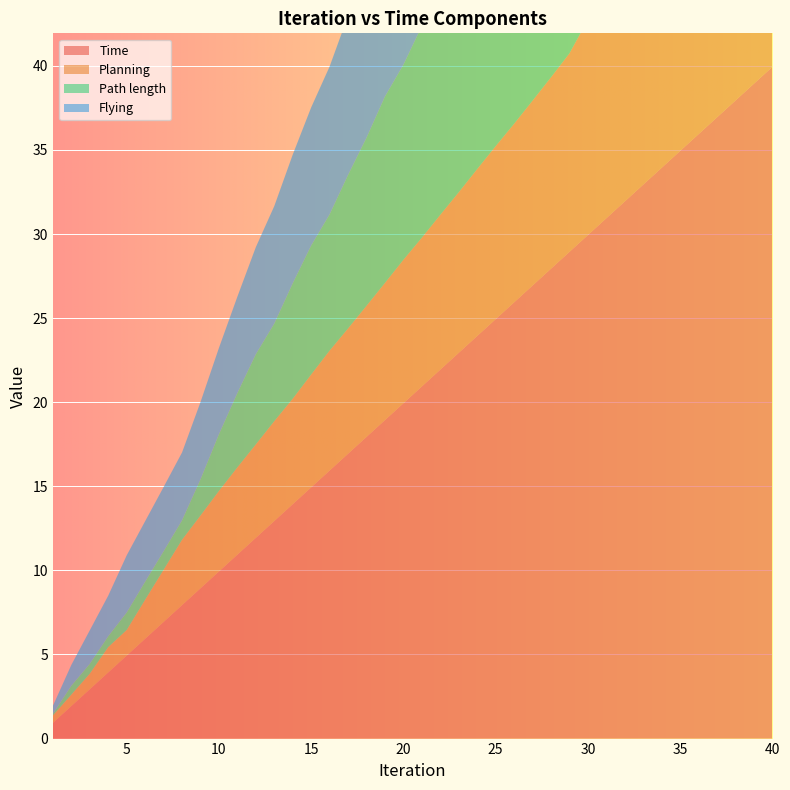

Reading right to left, what are all the values shown in this chart?

Time: 40=39.9	39=38.9	38=37.9	37=36.9	36=35.9	35=34.9	34=33.9	33=32.9	32=31.9	31=30.9	30=29.9	29=28.9	28=27.9	27=26.9	26=25.9	25=24.9	24=23.9	23=22.9	22=21.9	21=20.9	20=19.9	19=18.9	18=17.9	17=16.9	16=15.9	15=14.9	14=13.9	13=12.9	12=11.9	11=10.9	10=9.9	9=8.9	8=7.9	7=6.9	6=5.9	5=4.9	4=3.9	3=2.9	2=1.9	1=0.9
Planning: 40=16.7	39=16.3	38=16.0	37=15.7	36=15.3	35=15.0	34=14.6	33=14.2	32=13.9	31=13.5	30=12.8	29=11.8	28=11.4	27=11.0	26=10.6	25=10.3	24=9.9	23=9.5	22=9.2	21=8.8	20=8.5	19=8.2	18=7.8	17=7.5	16=7.1	15=6.7	14=6.3	13=5.9	12=5.6	11=5.2	10=4.8	9=4.3	8=3.9	7=3.1	6=2.3	5=1.5	4=1.5	3=0.9	2=0.7	1=0.4
Path length: 40=26.6	39=26.1	38=25.5	37=24.5	36=23.5	35=22.5	34=21.4	33=20.4	32=19.7	31=18.8	30=18.7	29=18.7	28=18.0	27=17.3	26=16.6	25=15.7	24=14.6	23=13.6	22=13.1	21=12.6	20=11.6	19=11.1	18=10.0	17=9.1	16=8.1	15=7.7	14=6.9	13=5.8	12=5.4	11=4.4	10=3.4	9=2.1	8=1.2	7=1.1	6=1.1	5=1.0	4=0.6	3=0.6	2=0.5	1=0.1
Flying: 40=23.2	39=22.6	38=21.9	37=21.3	36=20.6	35=20.0	34=19.3	33=18.7	32=18.0	31=17.4	30=17.1	29=17.1	28=16.5	27=15.9	26=15.3	25=14.6	24=14.0	23=13.4	22=12.7	21=12.1	20=11.4	19=10.8	18=10.1	17=9.5	16=8.8	15=8.2	14=7.7	13=7.0	12=6.4	11=5.7	10=5.1	9=4.6	8=4.0	7=3.8	6=3.6	5=3.4	4=2.4	3=2.0	2=1.2	1=0.5